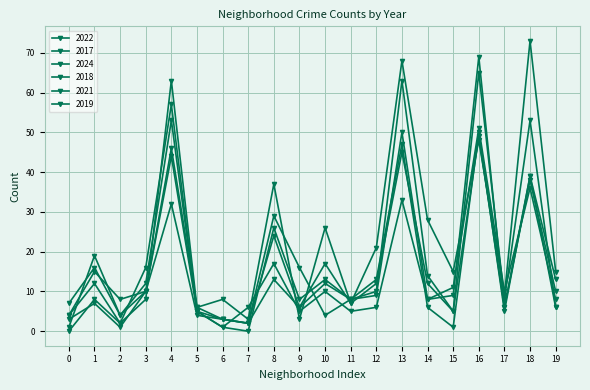

True or false: 2021 has more than 1 points higher than both neighbors.

True